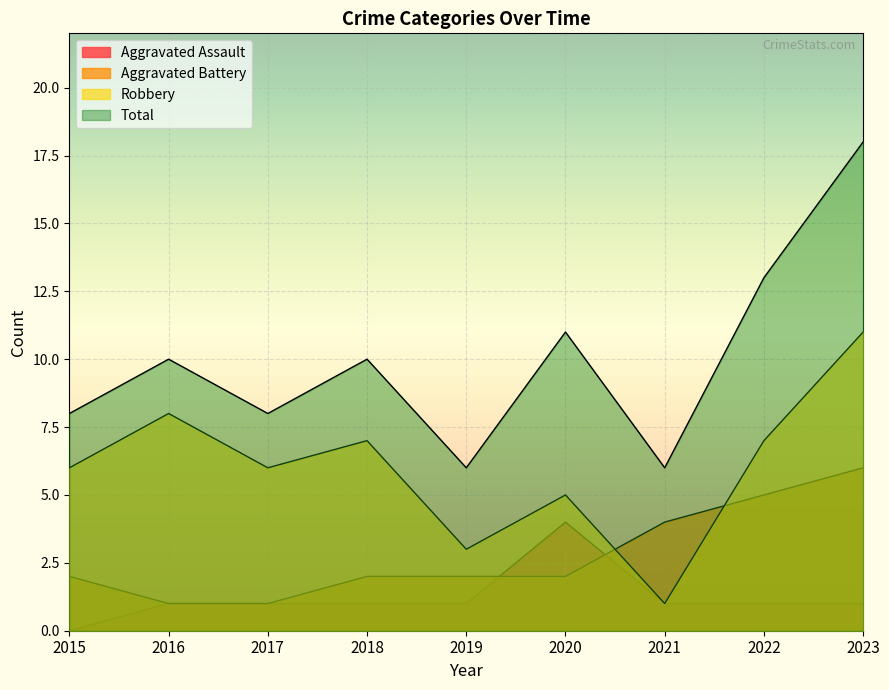

What is the average value of the Aggravated Battery series?

3